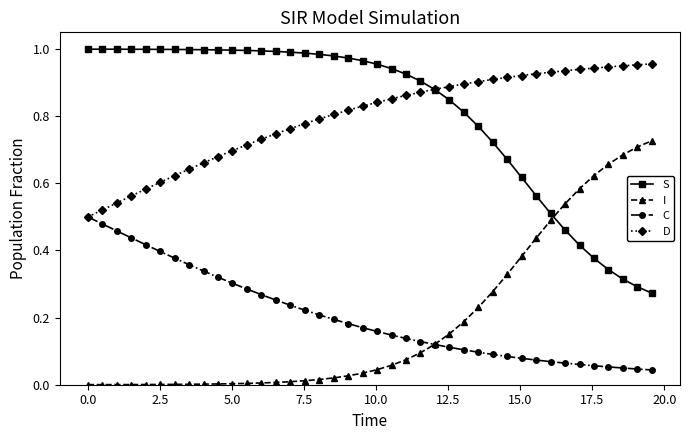

Which series ends up on top after the final intersection of S and I?

I